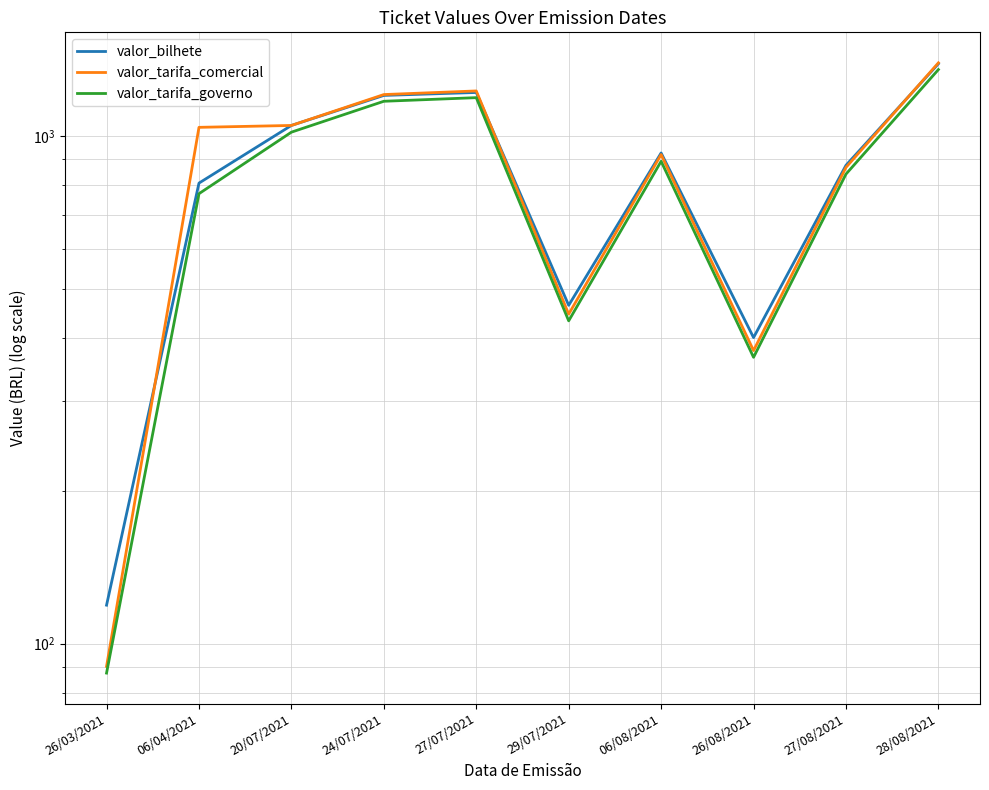

How many values in the valor_tarifa_governo series are below 892?

5